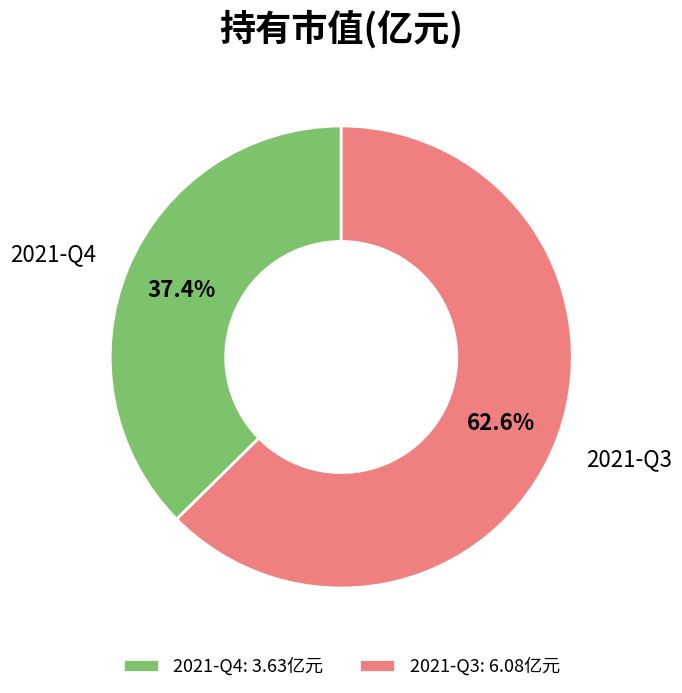

Combined, do 2021-Q4 and 2021-Q3 account for over 50%?

Yes